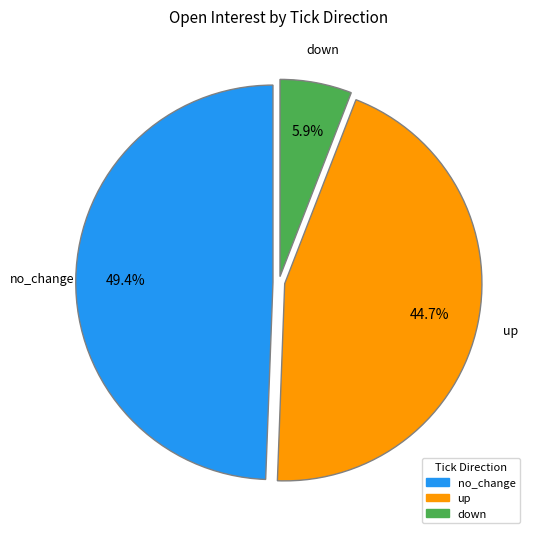

Count the number of slices in the pie.

3